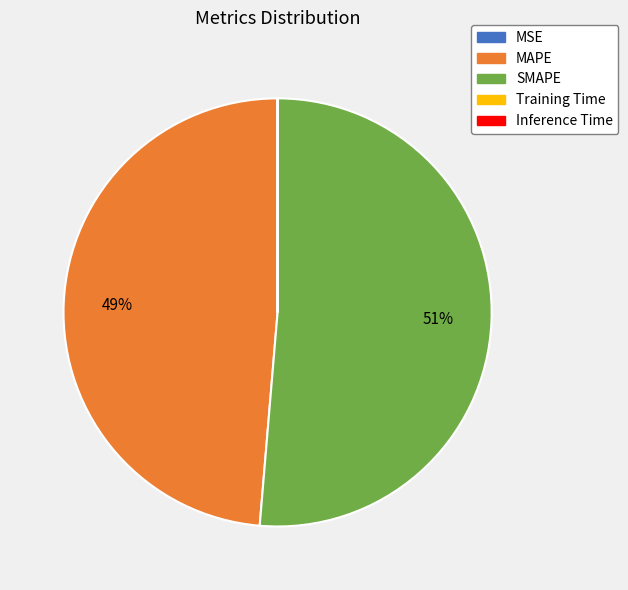

To the nearest percent, what portion does MAPE represent?

49%